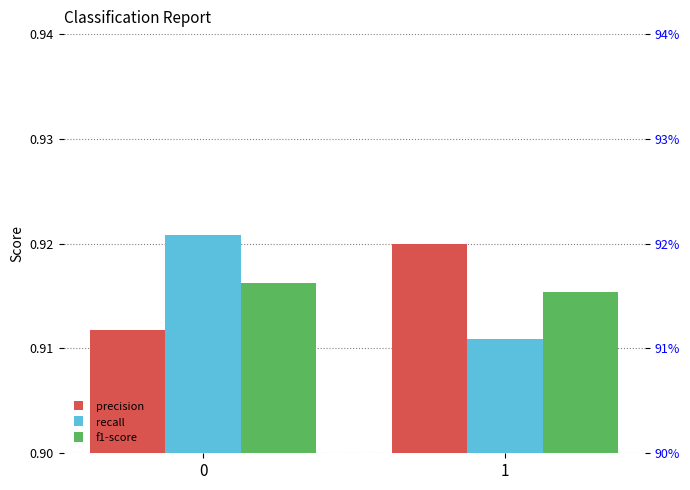

Is it true that f1-score equals 0.9 at 1?

True